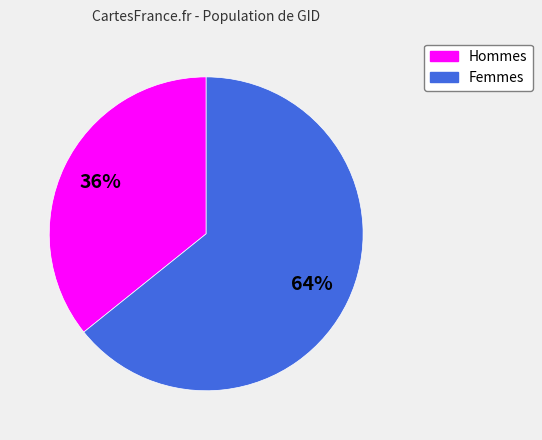

Does any single category account for the majority?

Yes